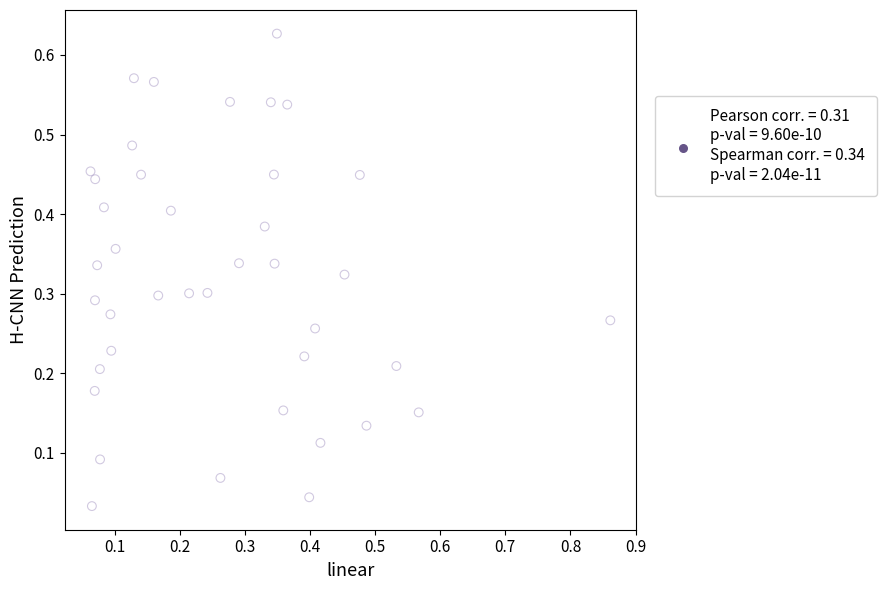

What is the range of X values (max minus min)?

0.8